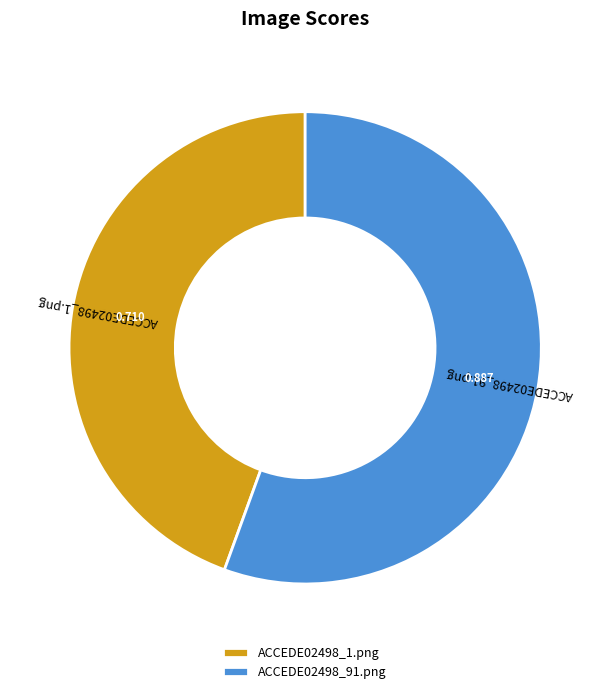

Which category has the biggest portion of the pie?

ACCEDE02498_91.png